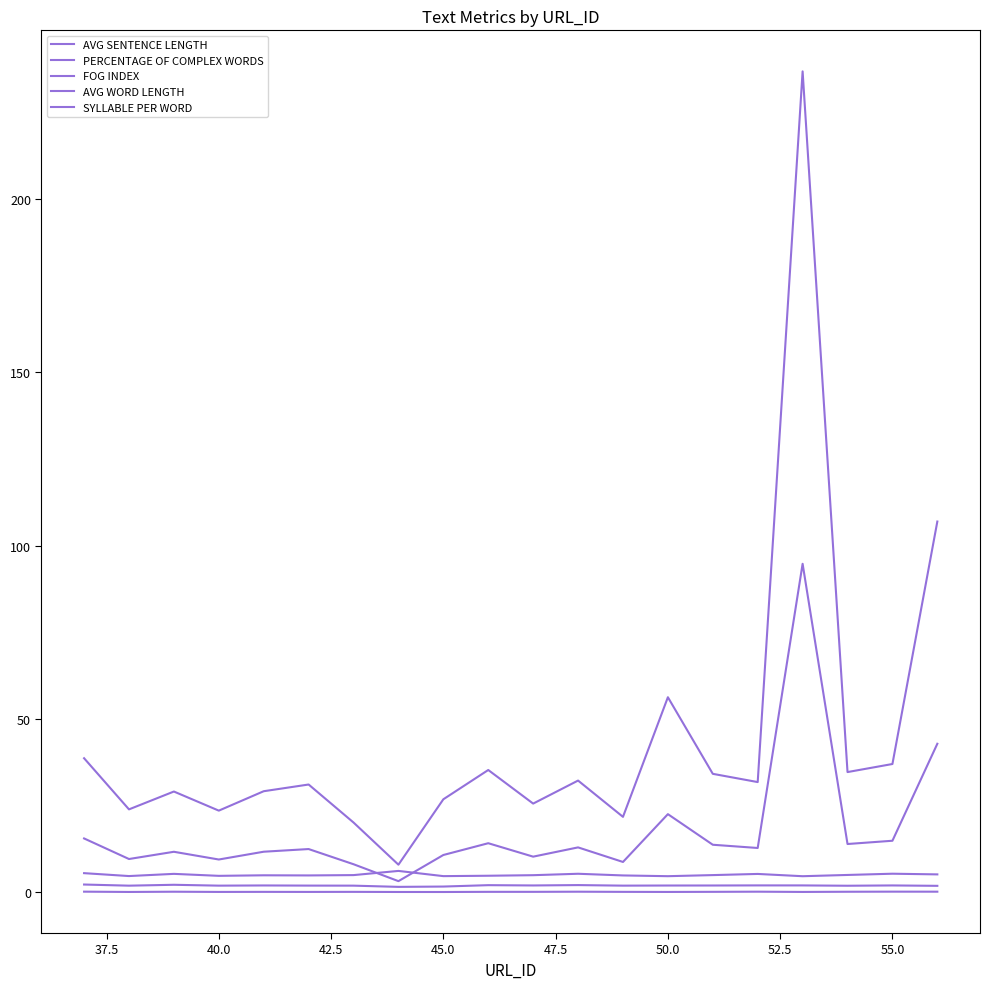

How many interior local peaks does the SYLLABLE PER WORD series have?

6